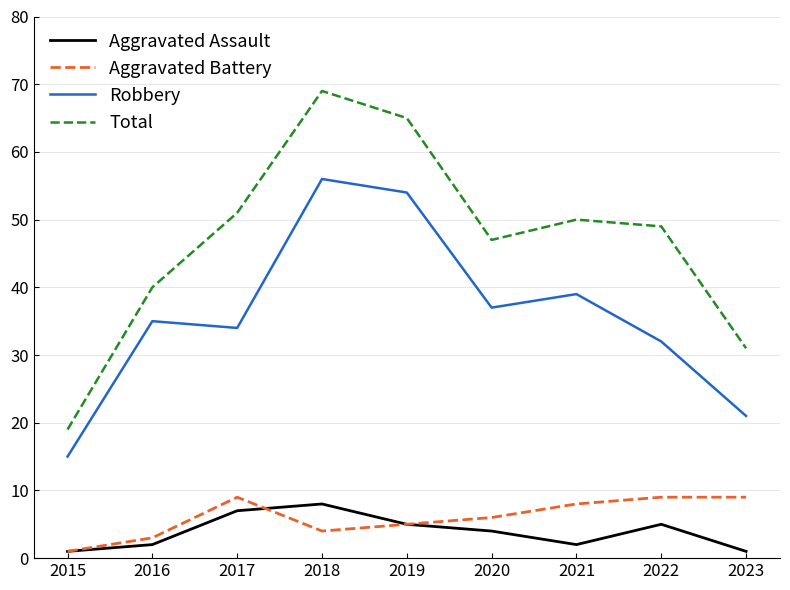

How many interior local valleys does the Robbery series have?

2